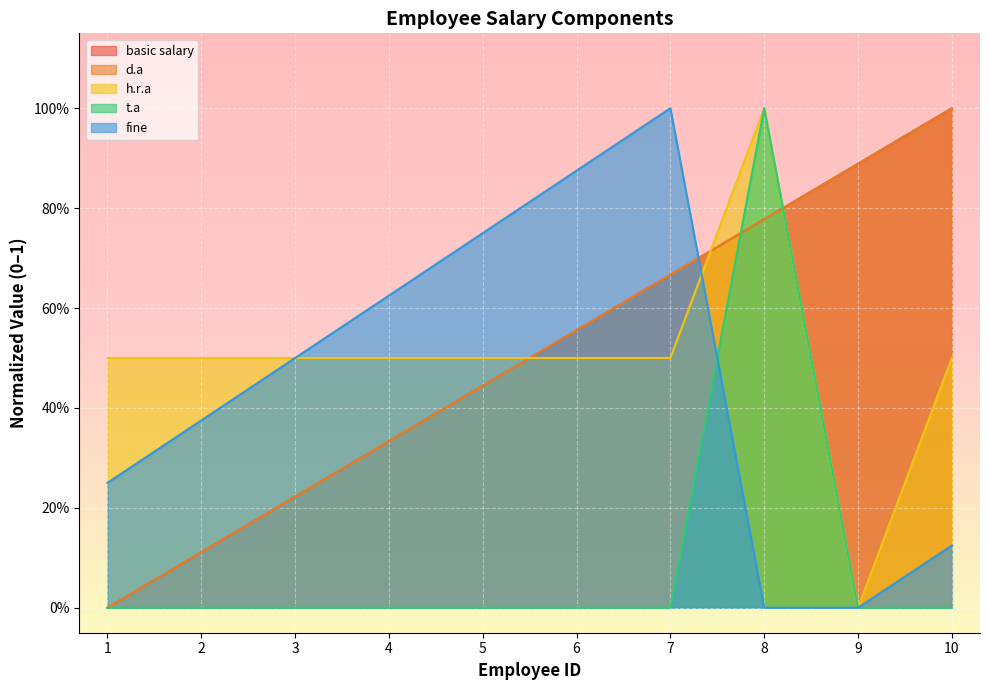

At which label does t.a reach its peak?

8